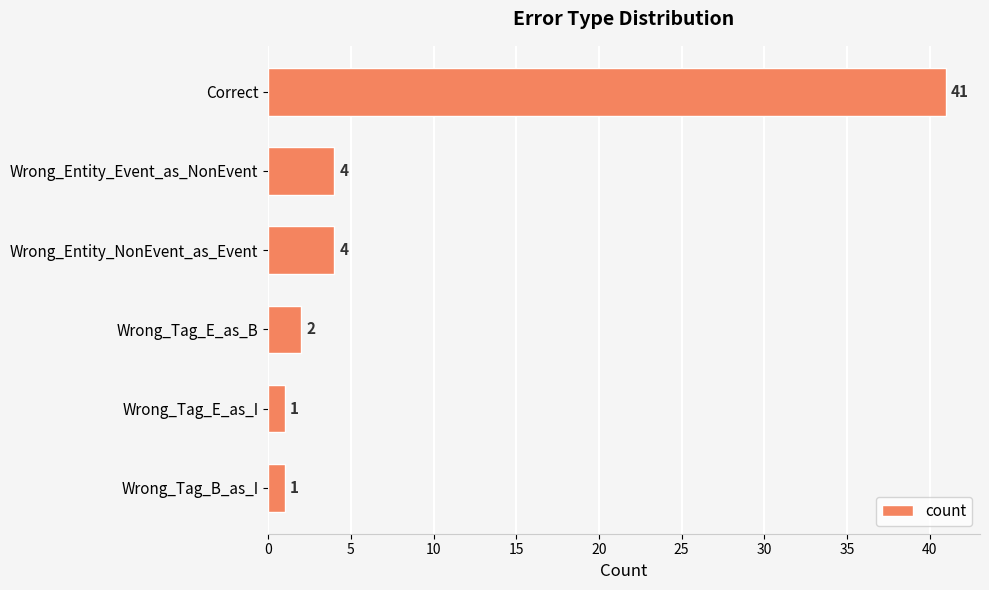

What is the approximate value at Wrong_Entity_NonEvent_as_Event?

4